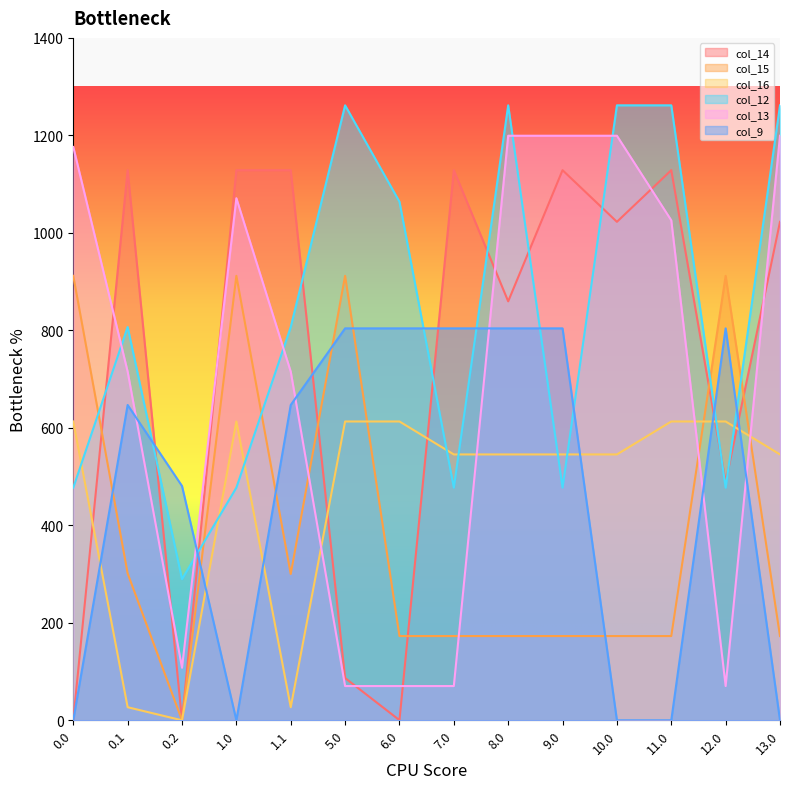

What position from the left is 7.0?

8